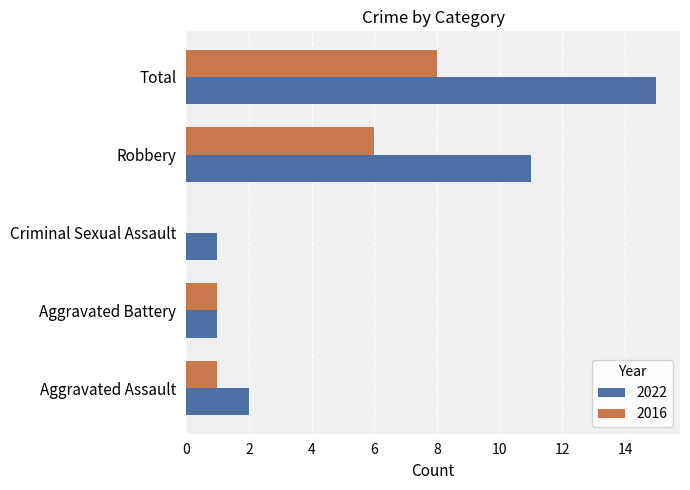

Between Aggravated Battery and Total, which series saw the biggest shift?

2022